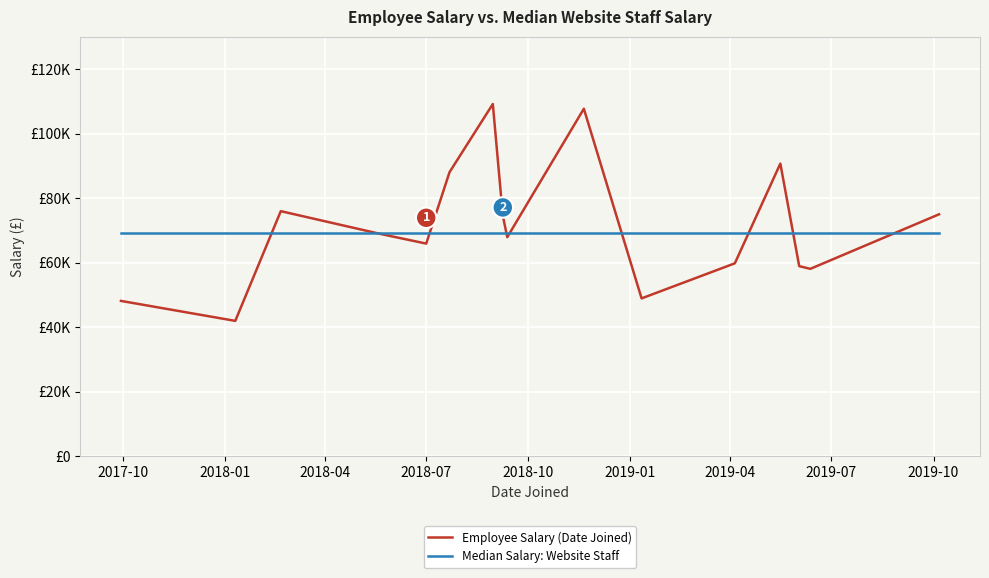

Does the chart have visible grid lines?

Yes